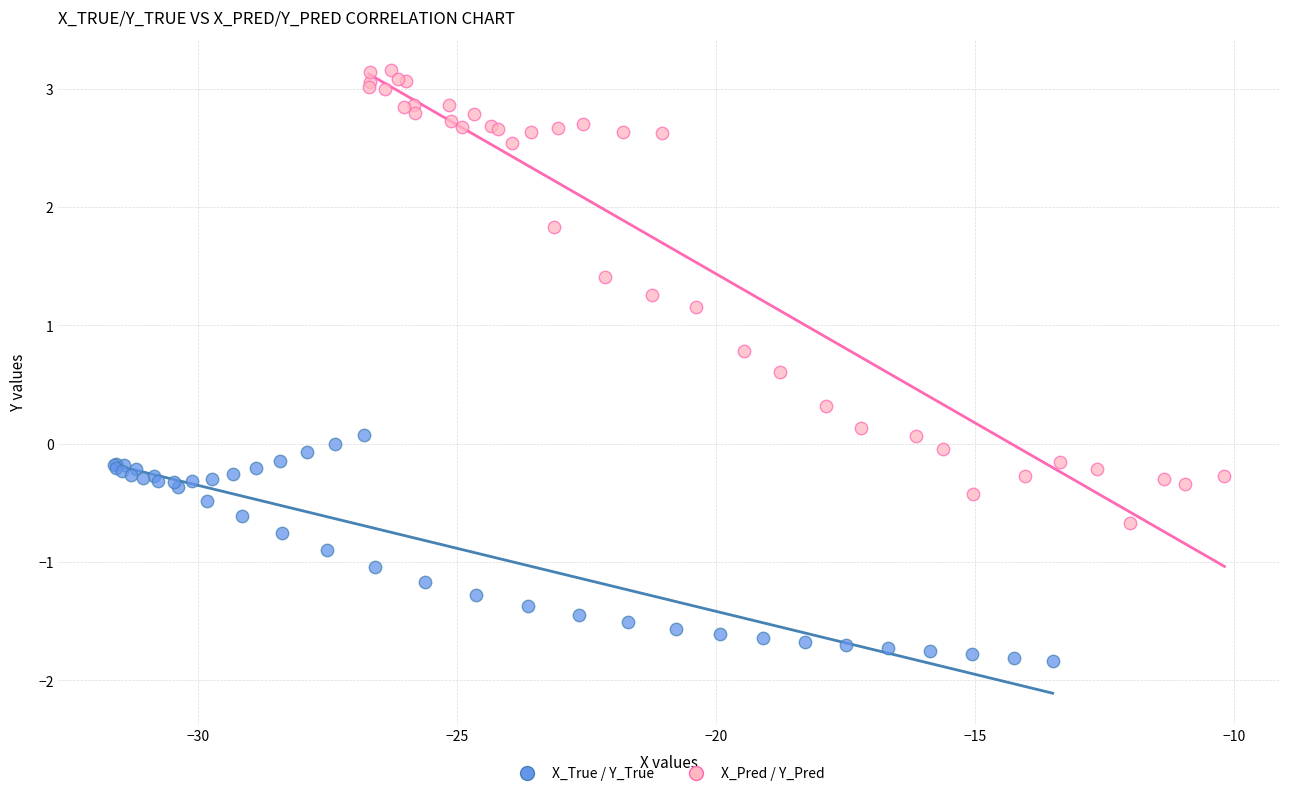

Which series contains the highest Y value?

X_Pred / Y_Pred